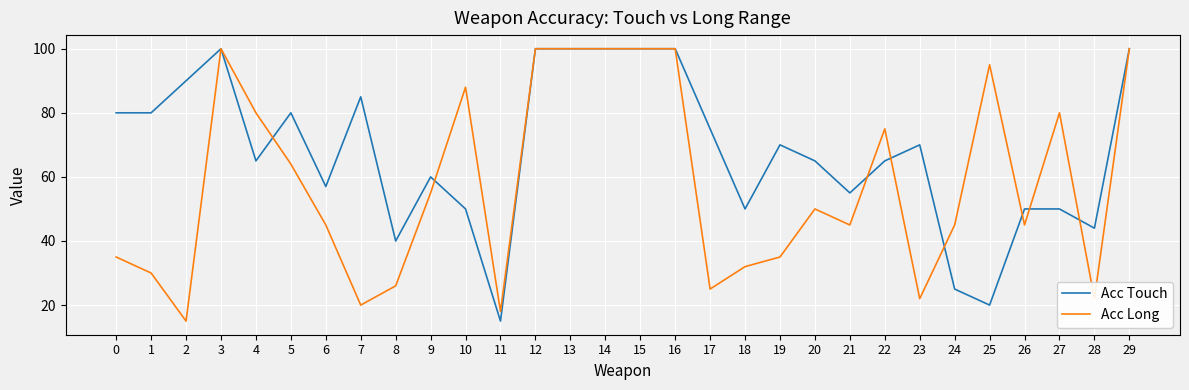

What is the average value of the Acc Long series?

58